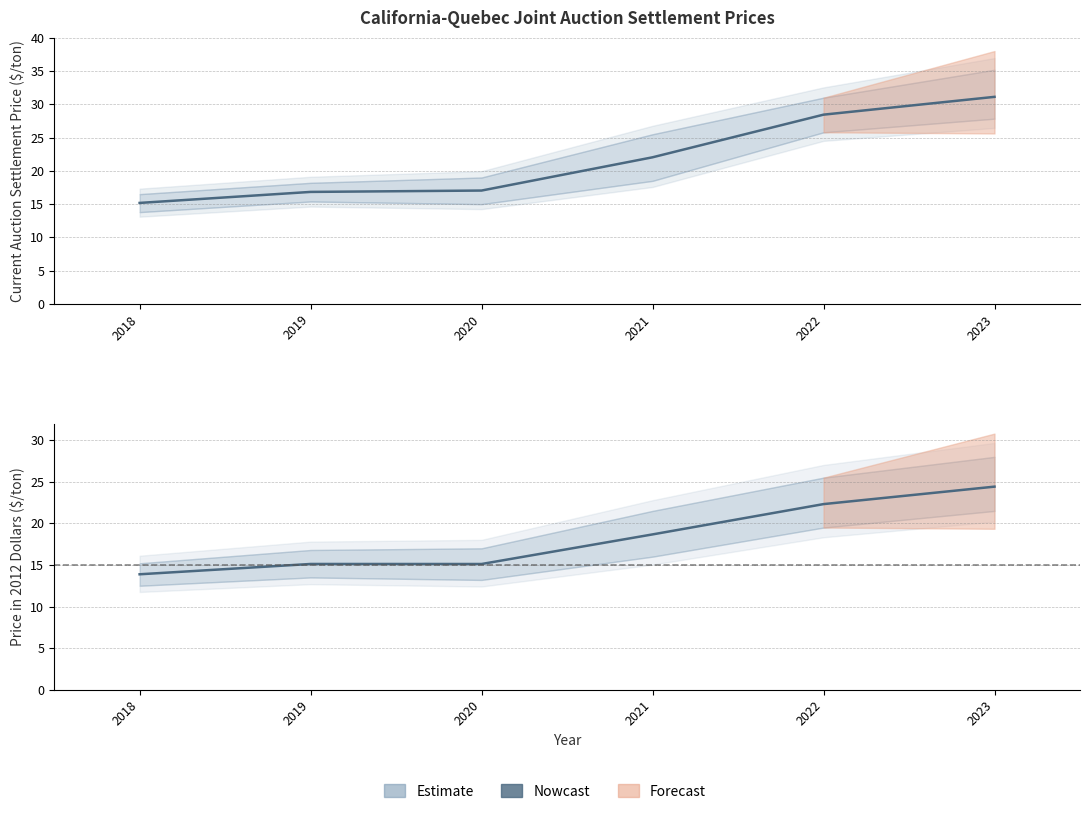

The value of Price in 2012 Dollars at 2022 is 31.3. True or false?

False